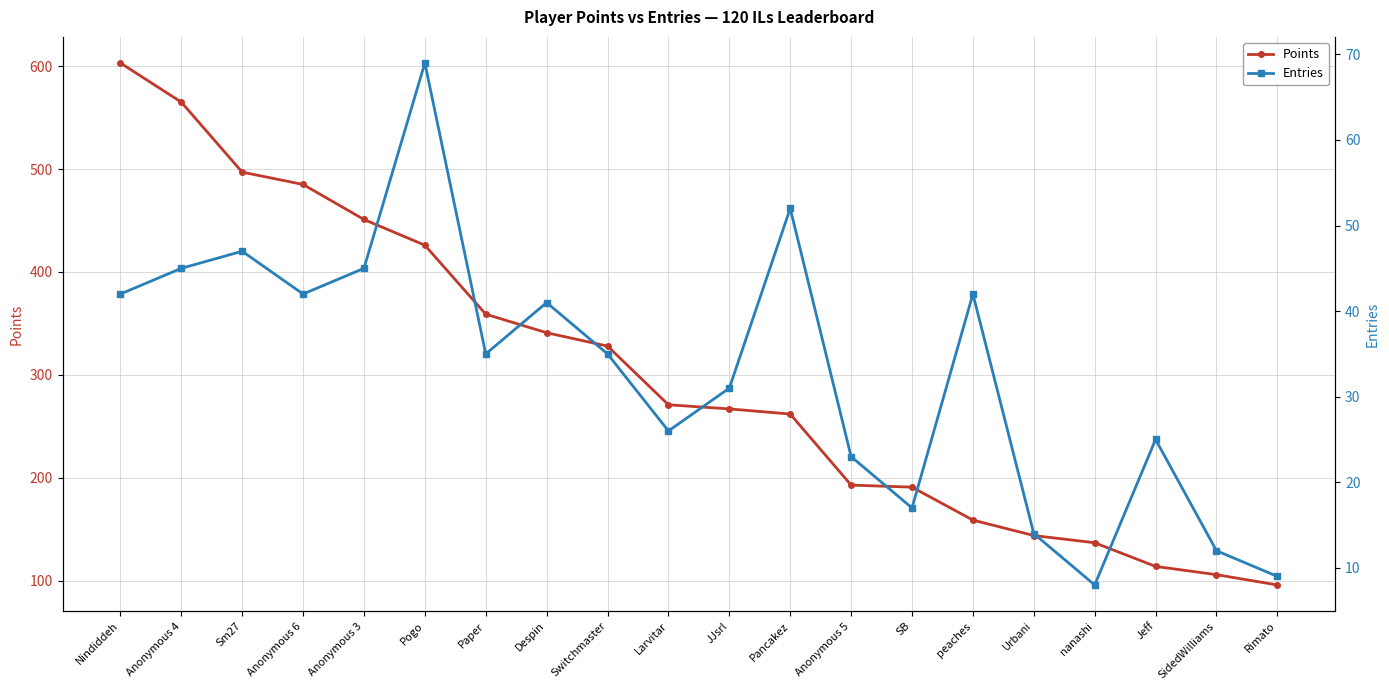

Which has a higher value, SB or peaches?

SB